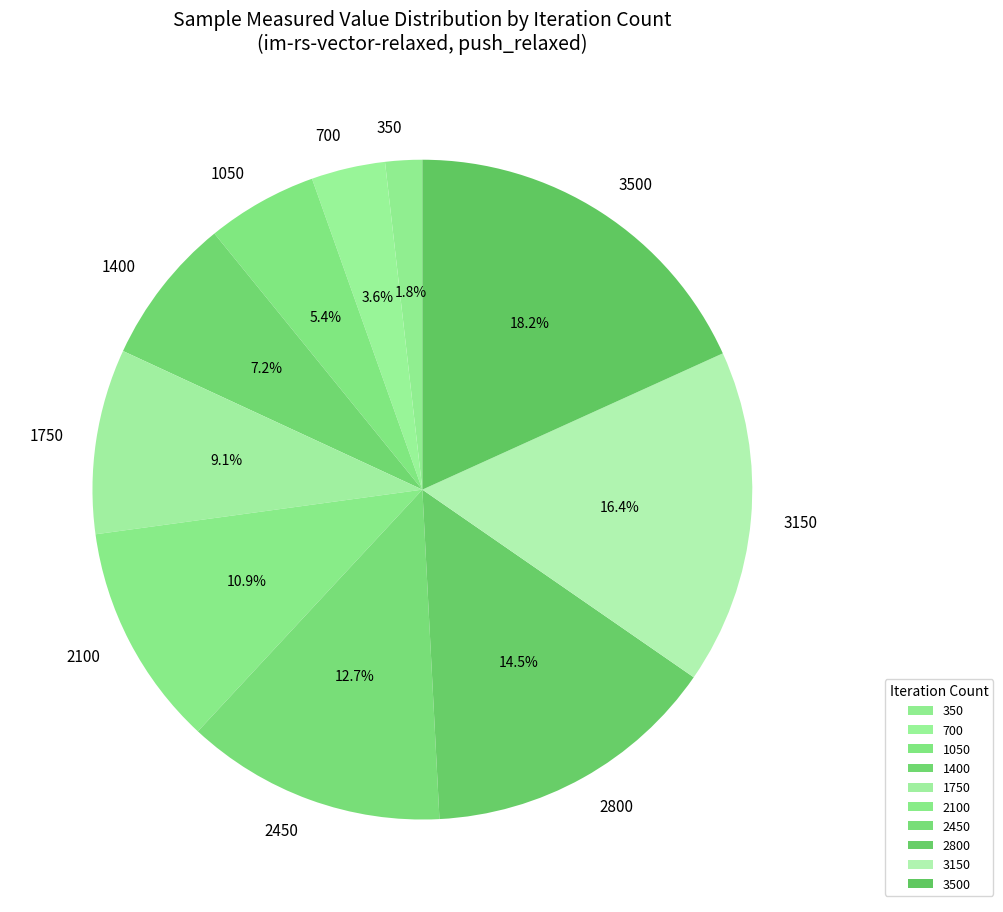

To the nearest percent, what is the difference between the largest and smallest slice percentages?

16%